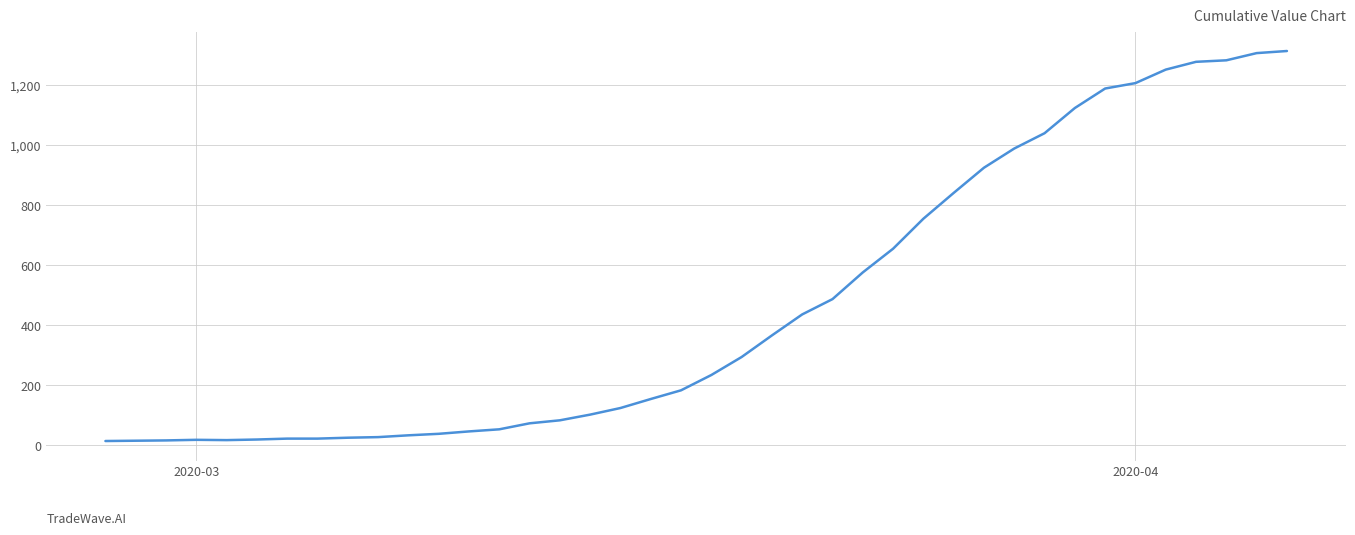

What is the maximum value shown in the chart?

1313